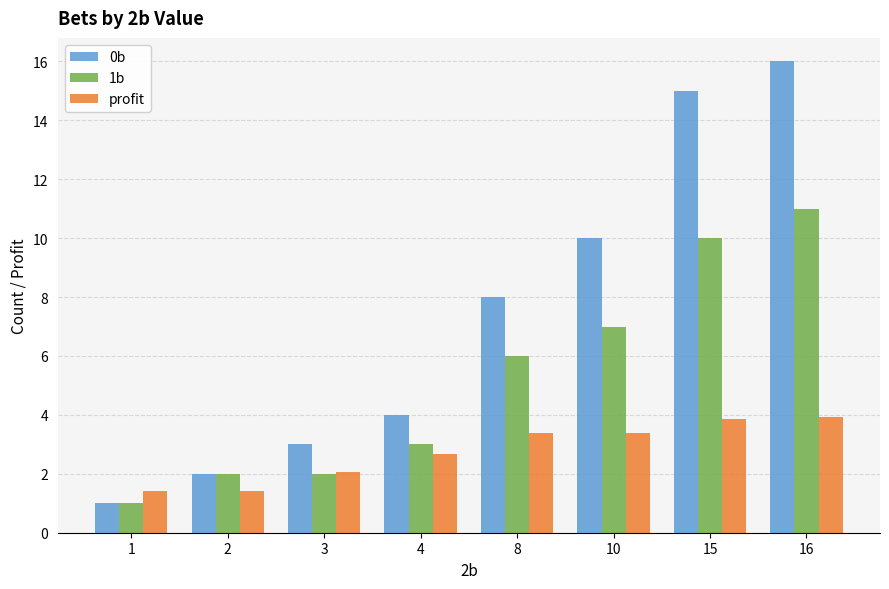

Reading left to right, transcribe all the data shown in this chart.

0b: 1.0	2.0	3.0	4.0	8.0	10.0	15.0	16.0
1b: 1.0	2.0	2.0	3.0	6.0	7.0	10.0	11.0
profit: 1.4	1.4	2.0	2.7	3.4	3.4	3.9	3.9